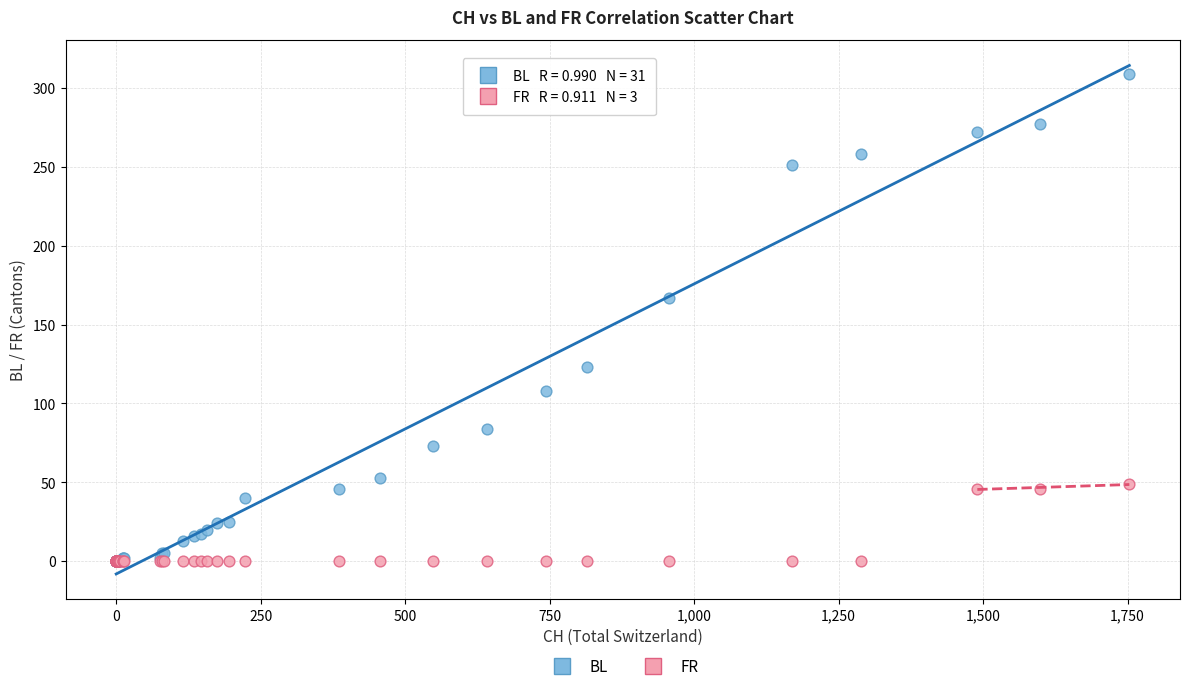

Across all series, what Y value is closest to 154?

167